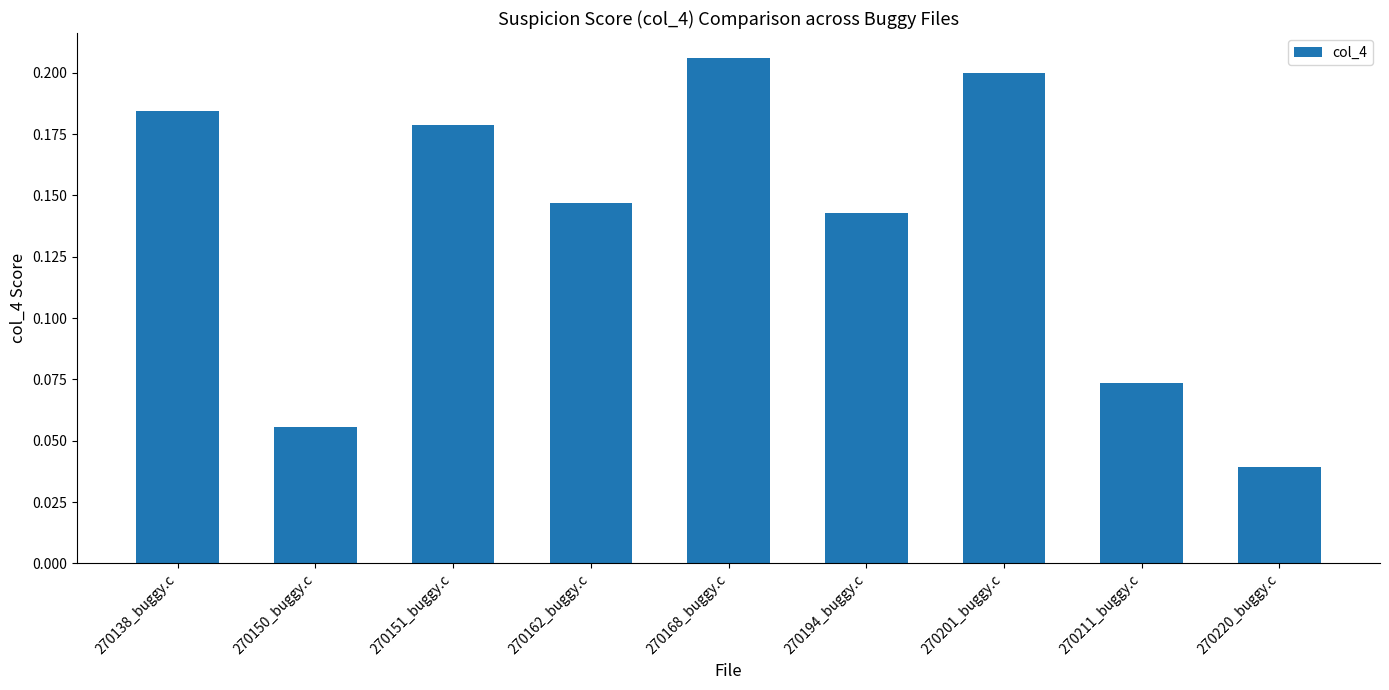

Count the values in the range 0 to 1.

9